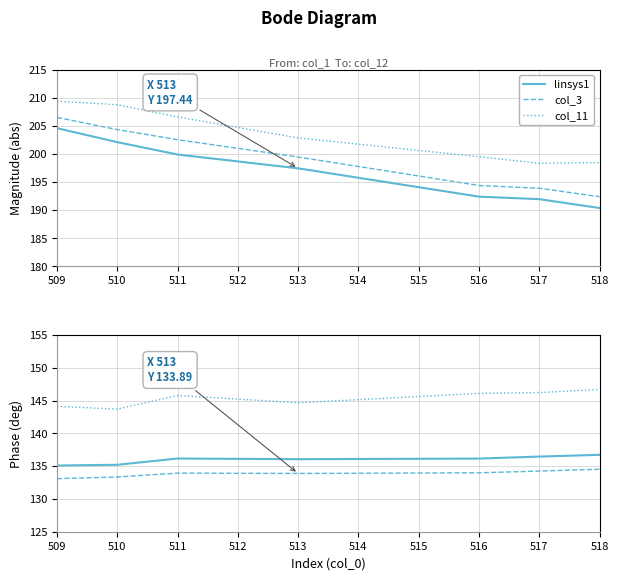

True or false: col_4 and linsys1 intersect in this chart.

False